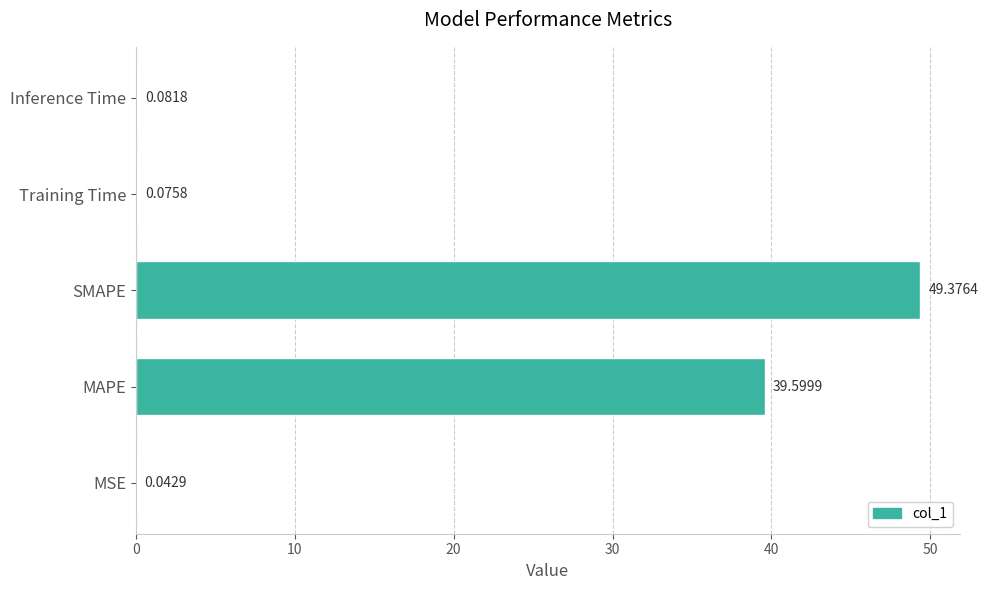

What is the sum of all values?

89.2